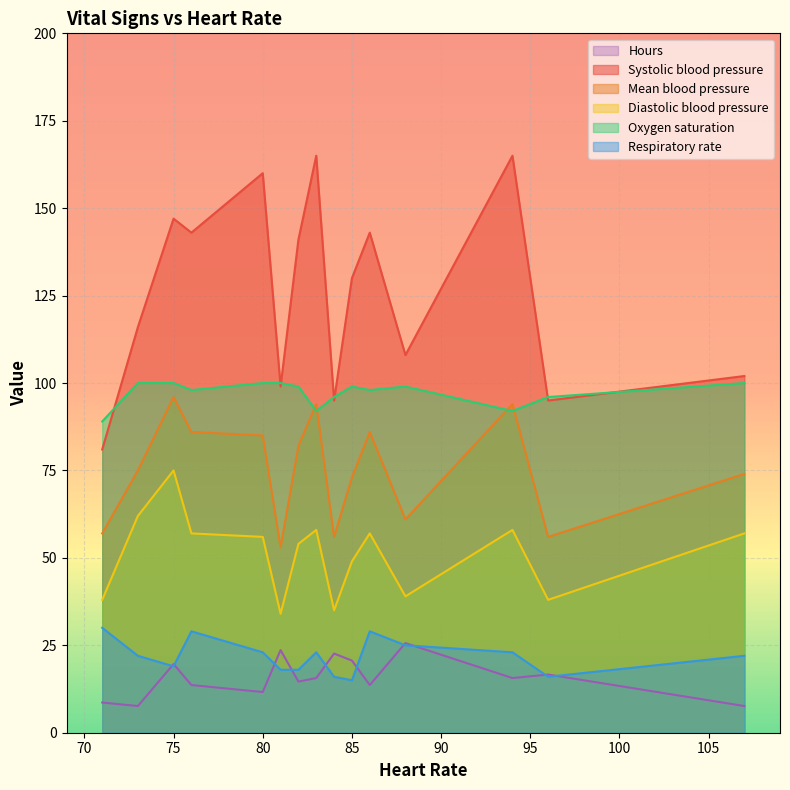

What is the total value across all series at 85?

386.6